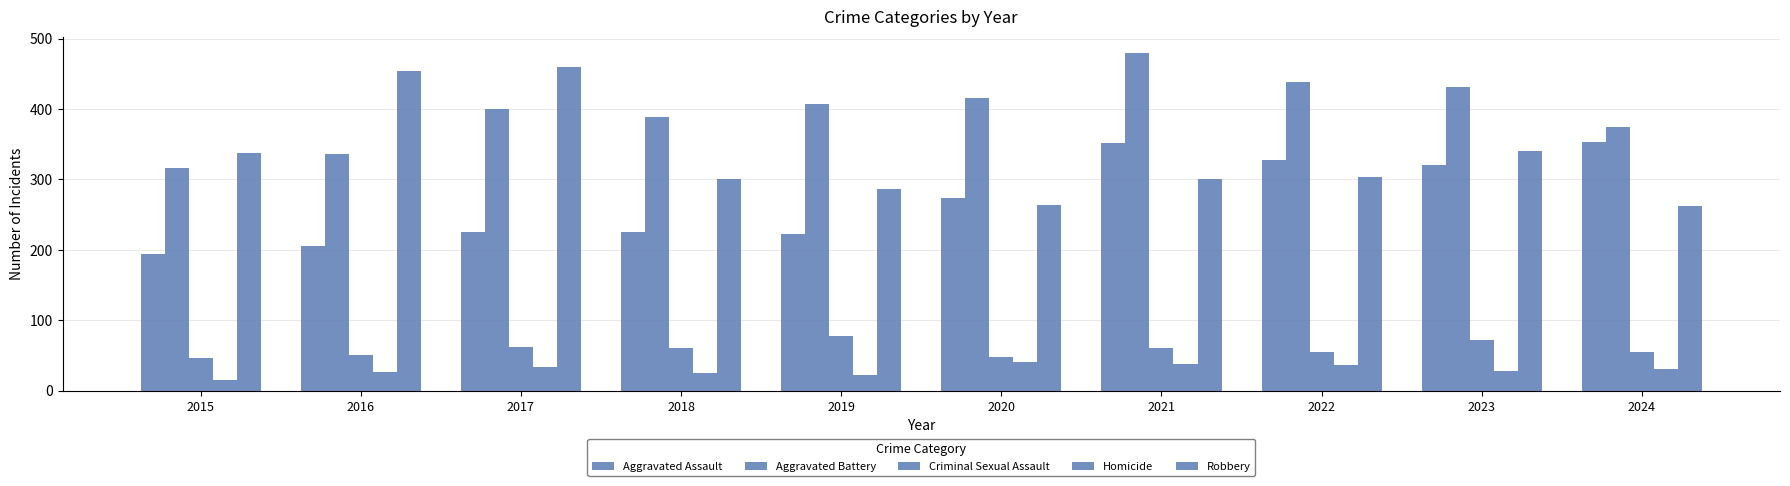

What is the lowest value of the Aggravated Assault series?

194